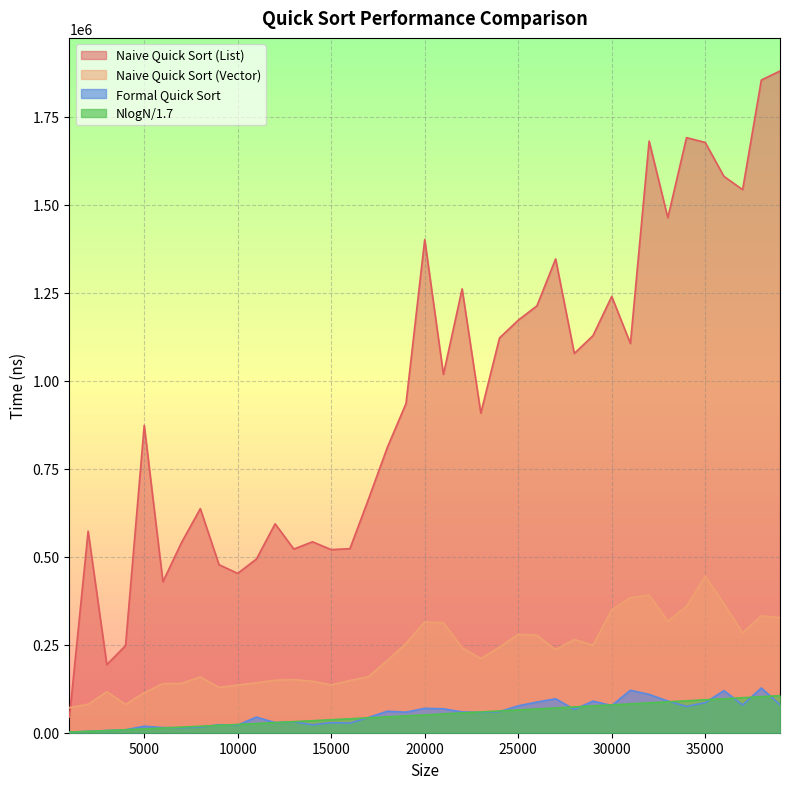

True or false: Formal Quick Sort and Naive Quick Sort (Vector) intersect in this chart.

False